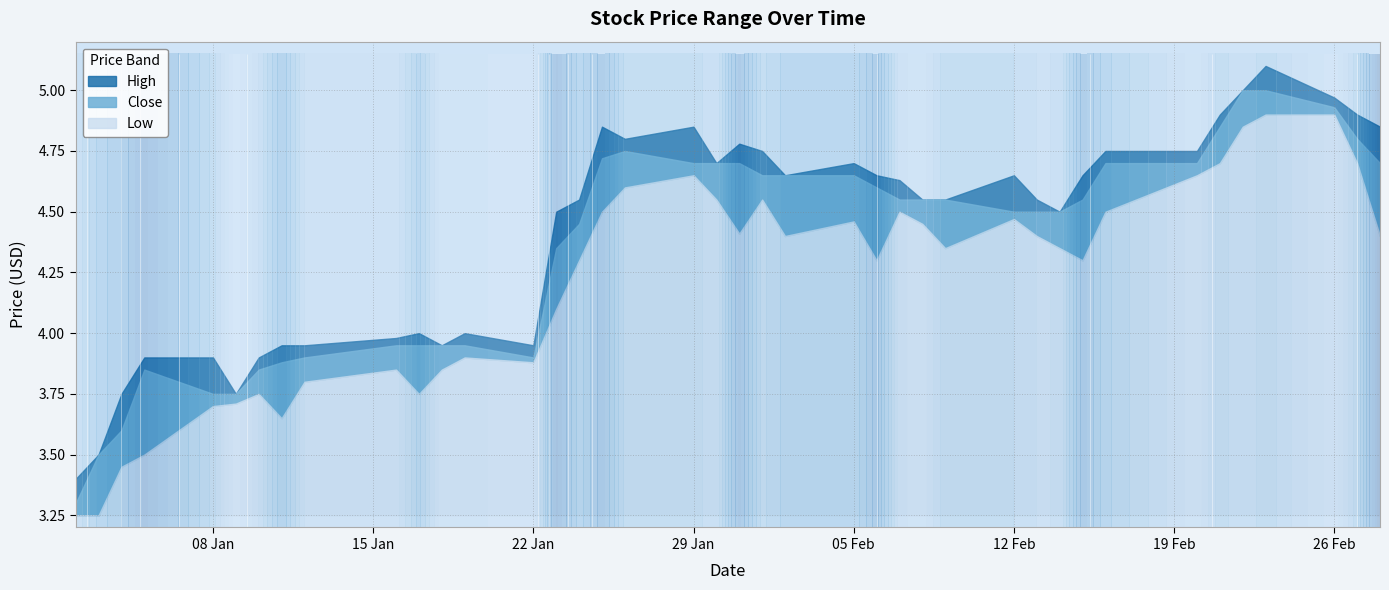

Rank the categories by Close value from lowest to highest.

0, 1, 2, 4, 5, 3, 6, 7, 8, 13, 9, 10, 11, 12, 14, 15, 28, 29, 30, 25, 26, 27, 31, 24, 21, 22, 23, 18, 19, 20, 32, 33, 39, 16, 17, 38, 34, 37, 35, 36